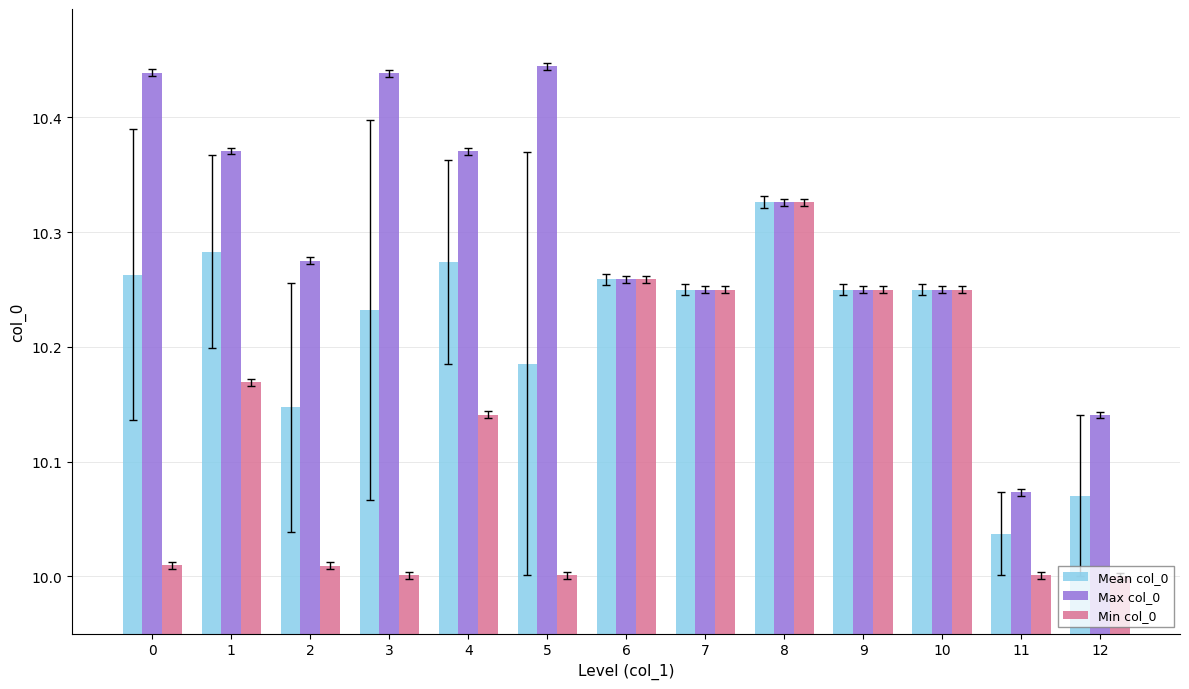

Count the number of data series in this chart.

3